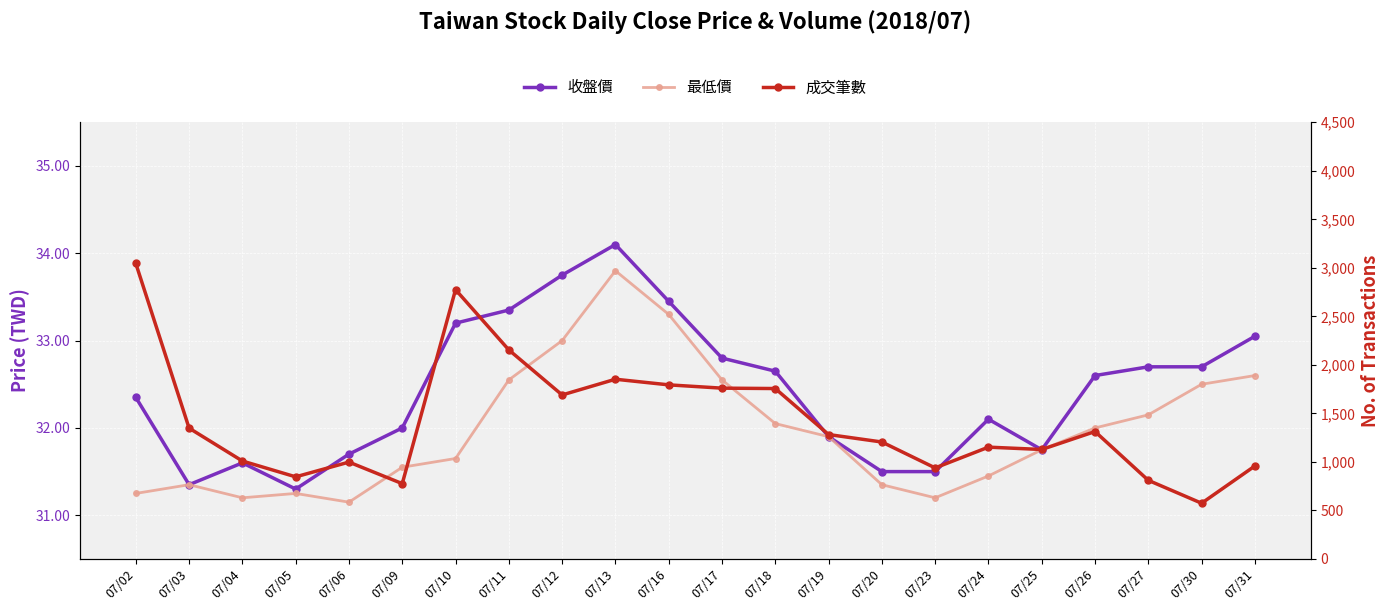

True or false: 收盤價 has a value of 19.7 at 07/20.

False